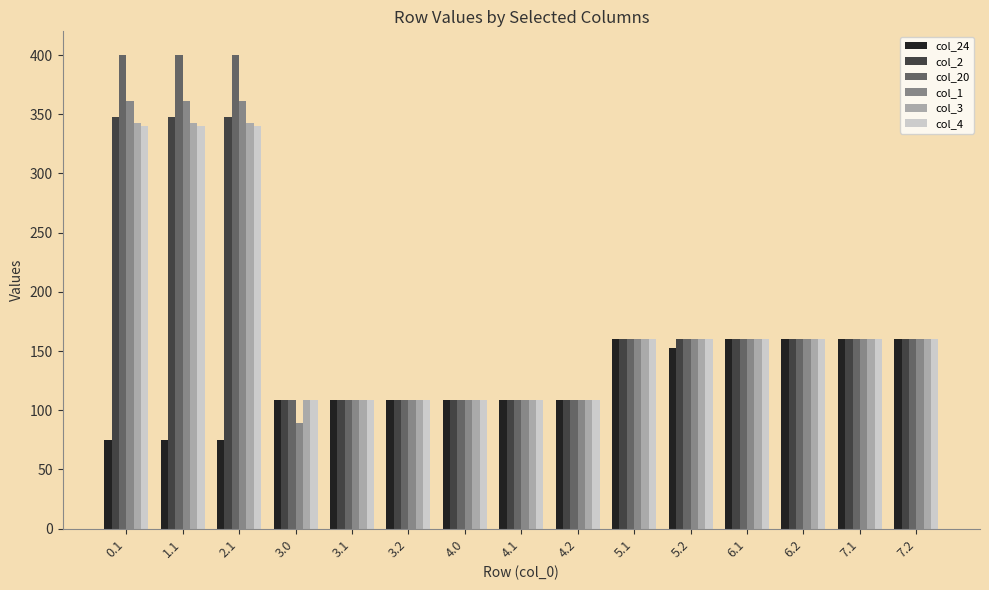

At how many categories does at least one series exceed 259?

3